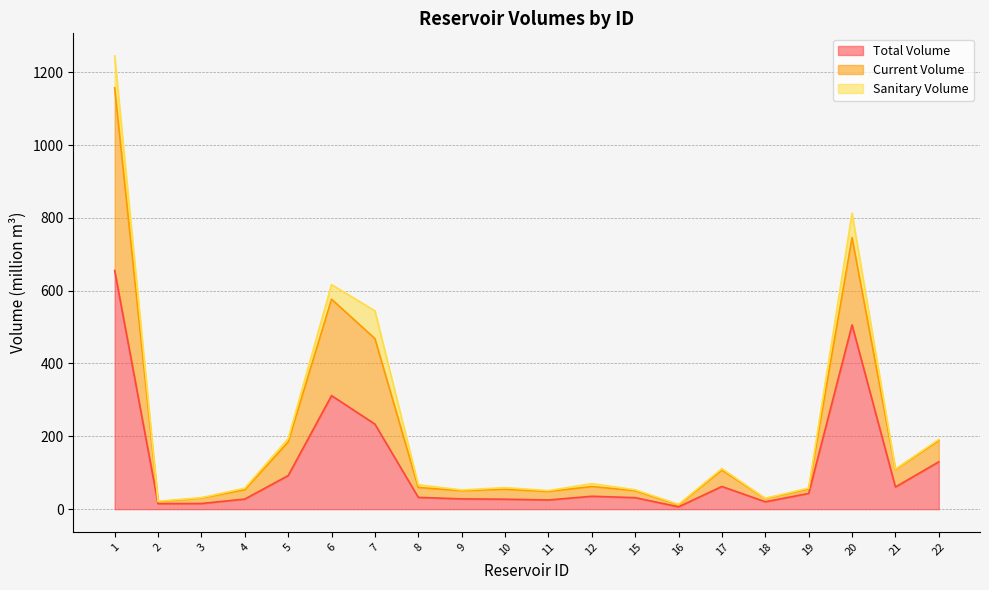

What is the average value of the total_volume series?

118.0